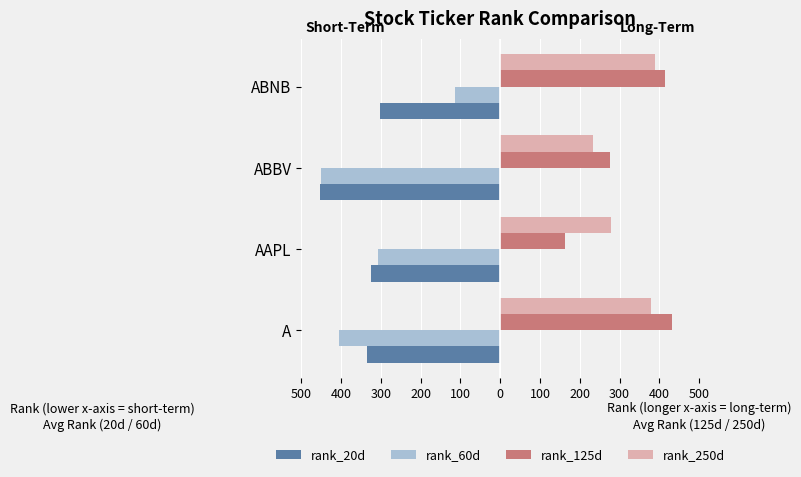

What are all the series names shown in the legend?

rank_20d, rank_60d, rank_125d, rank_250d